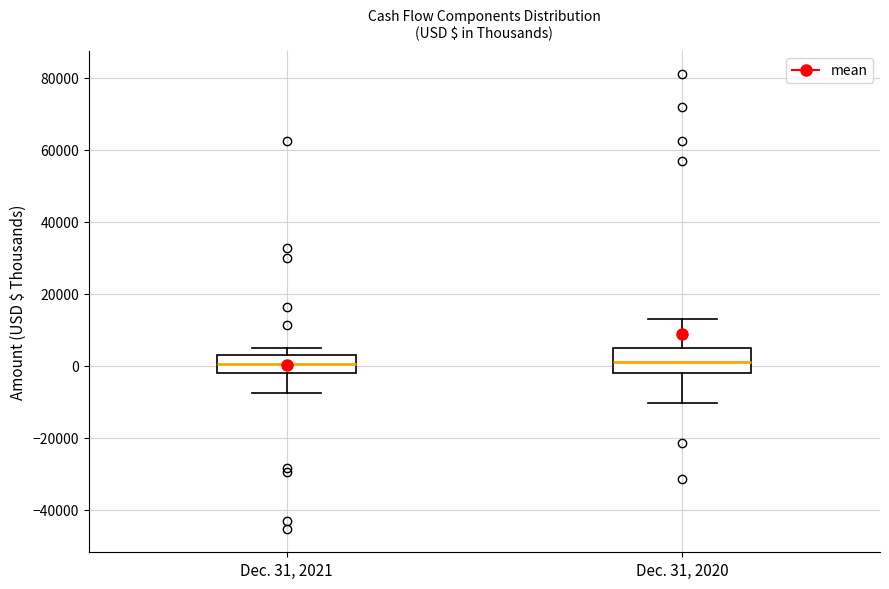

Reading left to right, transcribe this box plot: for each box, give where its median line is, the range the box spans, and where its two whiskers end, as read against the y-axis. The values are not printed on the chart, so give them approximately, as read against the axis.

Dec. 31, 2021: median 0, box -2000 to 4000, whiskers -8000 to 4000 (just above the box's upper edge)
Dec. 31, 2020: median 2000, box -2000 to 6000, whiskers -10000 to 12000